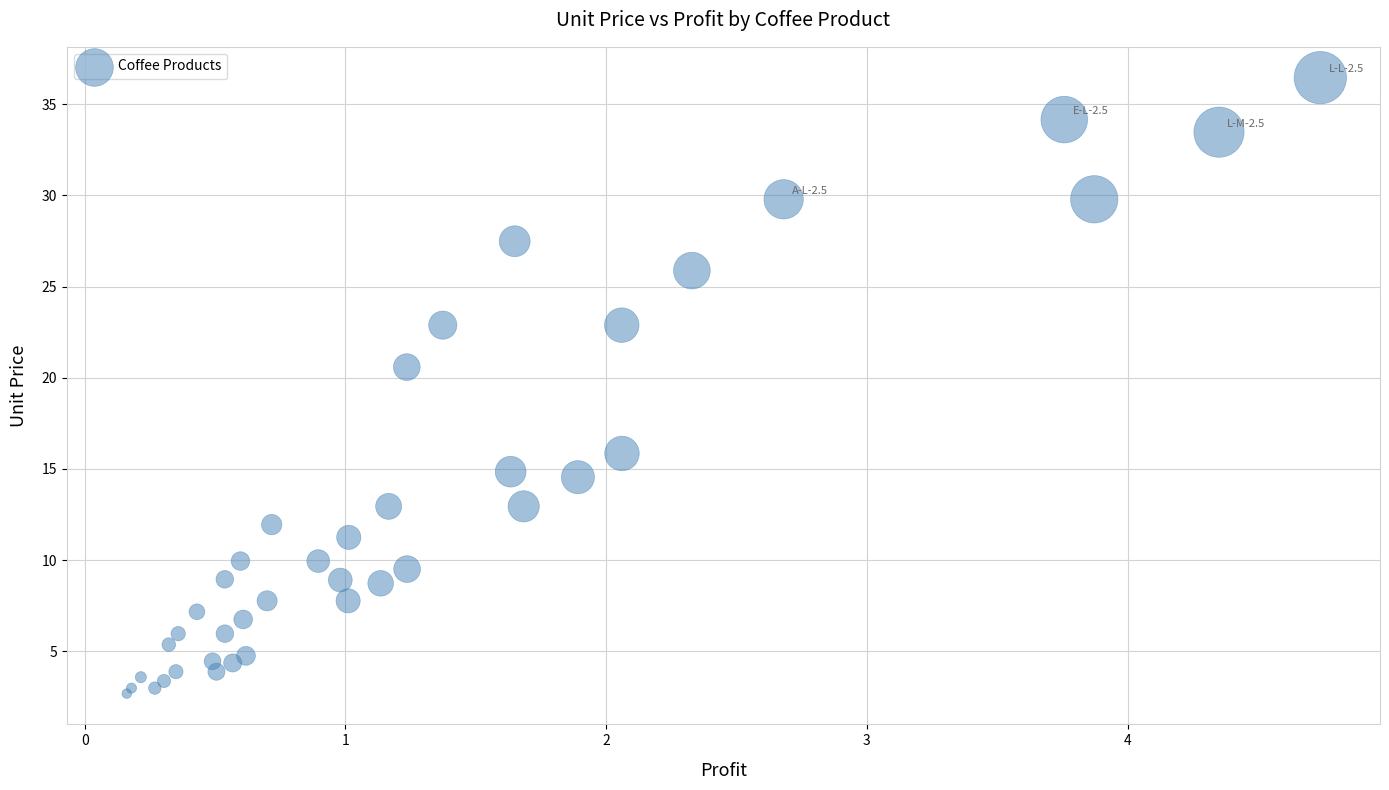

What Y value in the scatter plot is closest to 19?

20.6